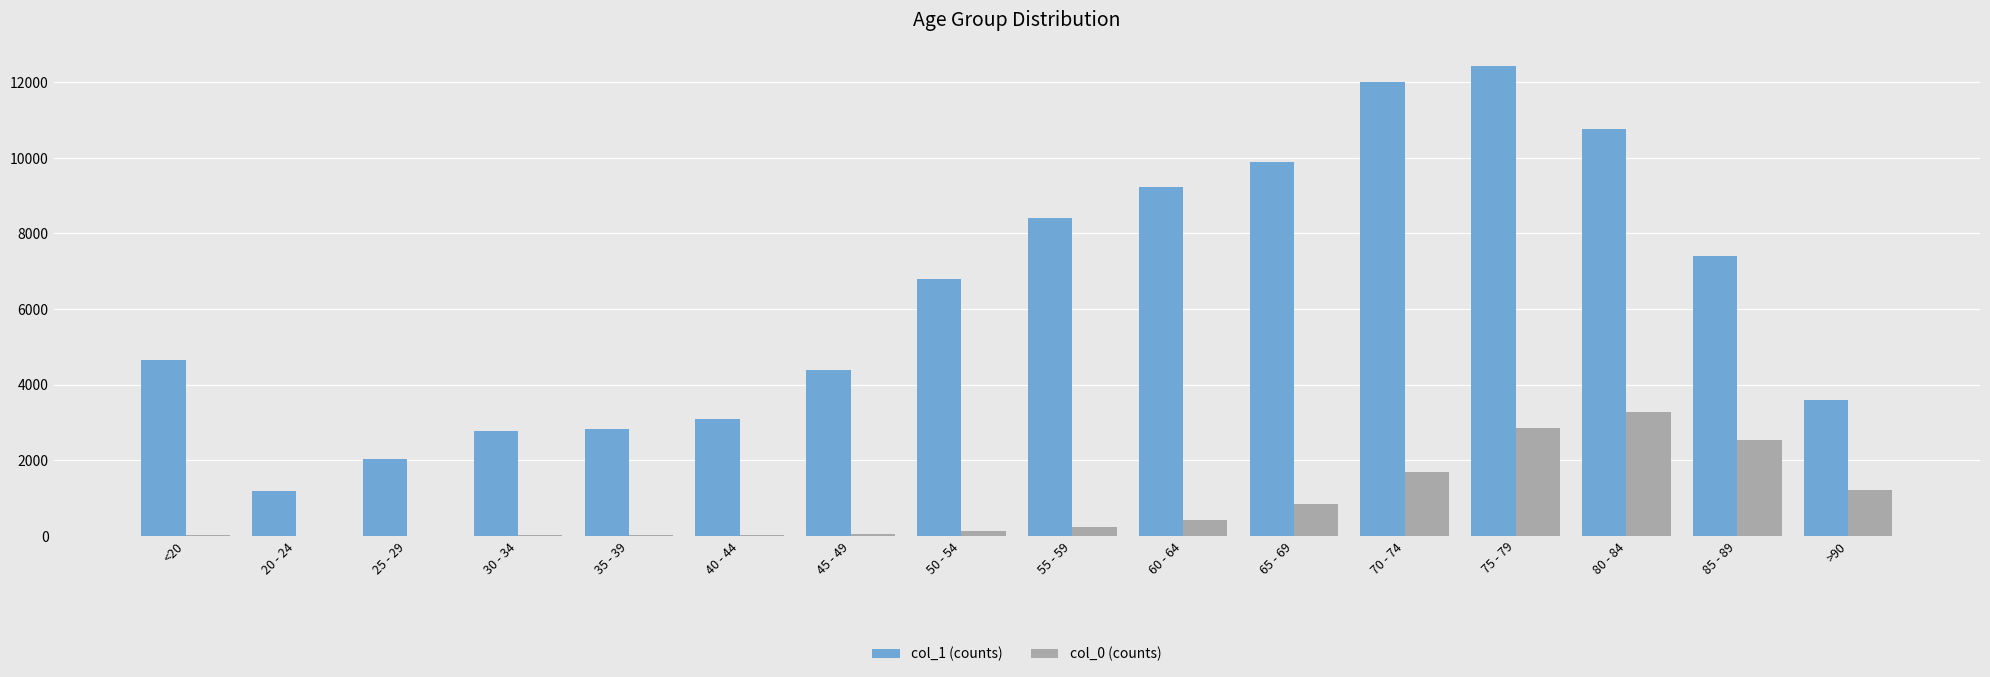

What is the spread (max minus min) of values at 70 - 74?

10328